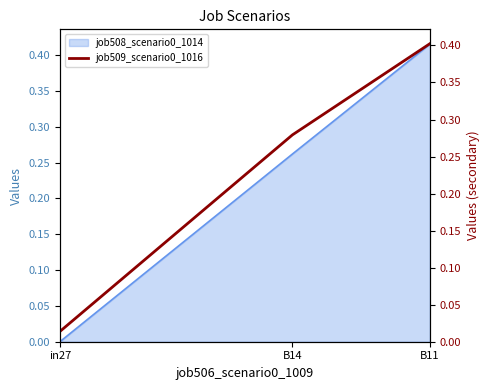

True or false: the data shows 0.0 at in27.

False